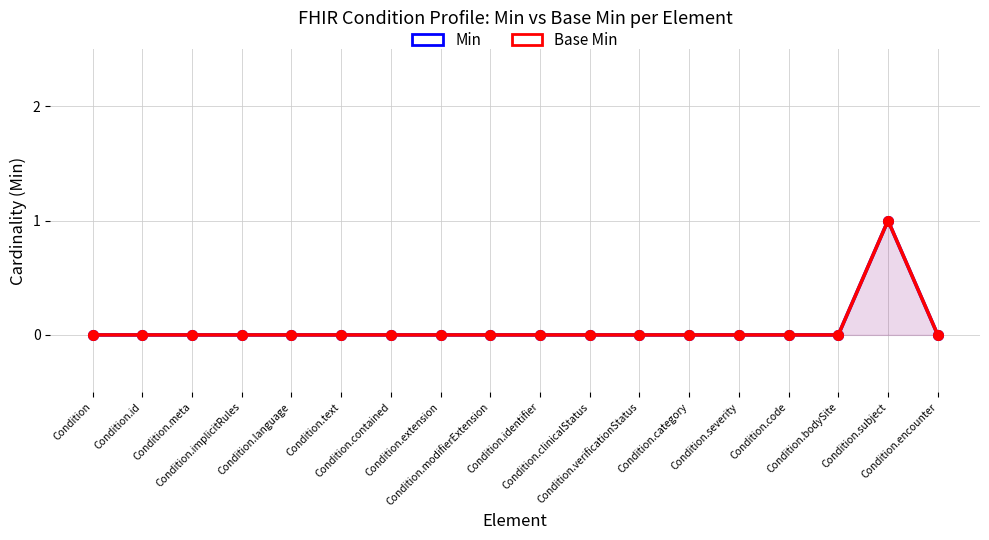

Reading right to left, list all the values displayed in this chart.

Min: Condition.encounter=0	Condition.subject=1	Condition.bodySite=0	Condition.code=0	Condition.severity=0	Condition.category=0	Condition.verificationStatus=0	Condition.clinicalStatus=0	Condition.identifier=0	Condition.modifierExtension=0	Condition.extension=0	Condition.contained=0	Condition.text=0	Condition.language=0	Condition.implicitRules=0	Condition.meta=0	Condition.id=0	Condition=0
Base Min: Condition.encounter=0	Condition.subject=1	Condition.bodySite=0	Condition.code=0	Condition.severity=0	Condition.category=0	Condition.verificationStatus=0	Condition.clinicalStatus=0	Condition.identifier=0	Condition.modifierExtension=0	Condition.extension=0	Condition.contained=0	Condition.text=0	Condition.language=0	Condition.implicitRules=0	Condition.meta=0	Condition.id=0	Condition=0